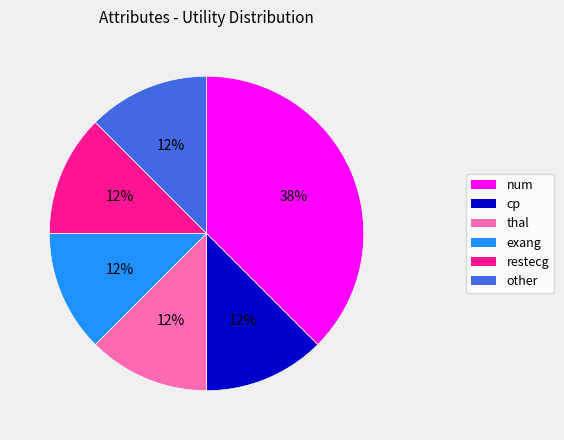

What is the ratio of the value at cp to the value at other?

1.0